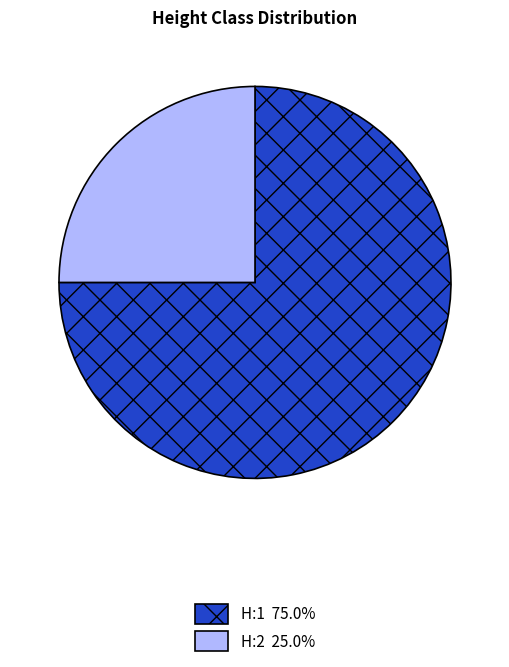

Is it true that H:2 is 25% of the pie?

True